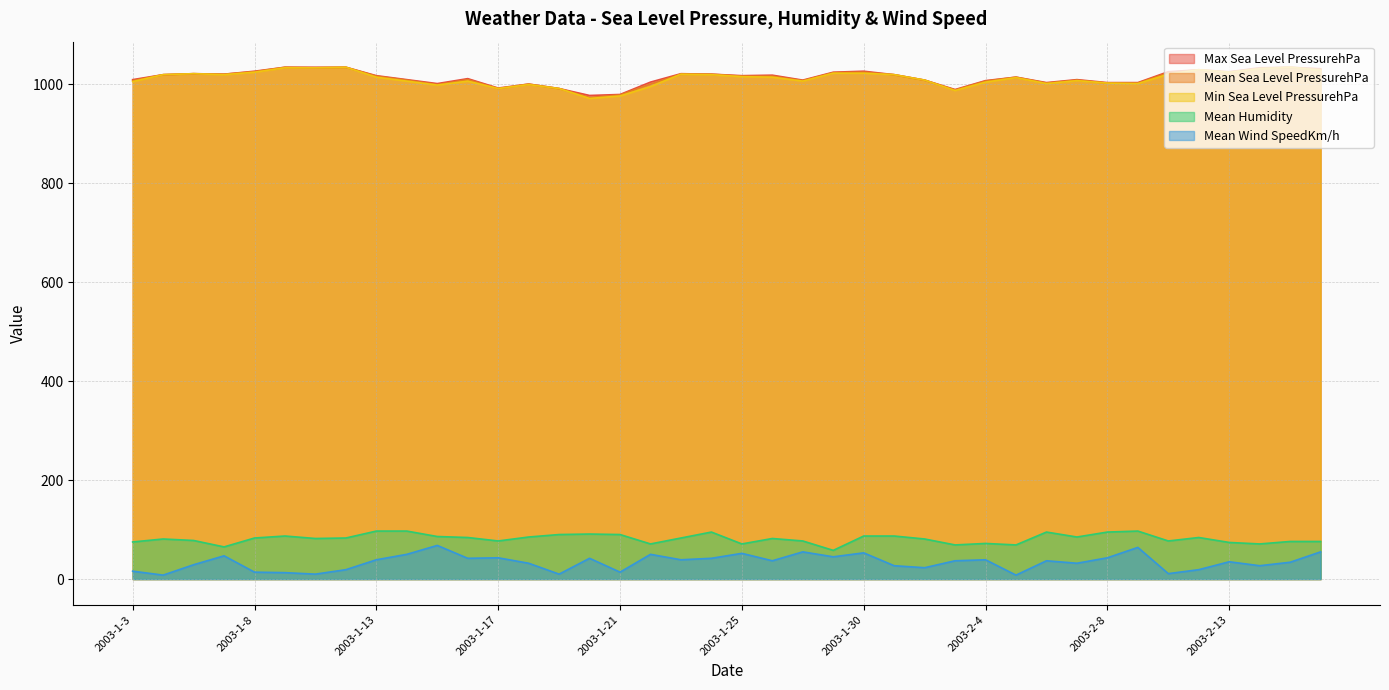

Reading right to left, list all the values displayed in this chart.

Max Sea Level PressurehPa: 1031	1034	1033	1025	1029	1025	1003	1003	1009	1003	1014	1007	989	1008	1019	1026	1024	1008	1018	1017	1020	1021	1004	979	977	991	1000	992	1011	1001	1009	1017	1034	1034	1034	1026	1020	1021	1019	1009
Mean Sea Level PressurehPa: 1030	1034	1032	1024	1029	1023	1002	1002	1008	1002	1014	1006	988	1008	1019	1024	1023	1007	1016	1016	1020	1020	1000	978	973	991	1000	991	1009	999	1008	1016	1034	1033	1034	1025	1020	1021	1019	1007
Min Sea Level PressurehPa: 1028	1034	1031	1024	1029	1020	1001	1002	1007	1001	1013	1004	987	1008	1019	1022	1022	1006	1014	1015	1019	1020	995	976	971	991	999	991	1006	998	1006	1014	1034	1033	1033	1024	1019	1021	1019	1005
Mean Humidity: 76	76	71	74	84	77	97	95	85	95	69	72	69	81	87	87	58	77	82	71	95	83	71	90	91	90	85	77	84	86	97	97	83	82	87	83	65	78	81	75
Mean Wind SpeedKm/h: 55	34	27	35	19	11	64	43	32	37	8	39	37	23	27	53	45	55	37	52	42	39	50	14	42	10	32	43	42	68	50	39	19	10	13	14	47	29	8	16